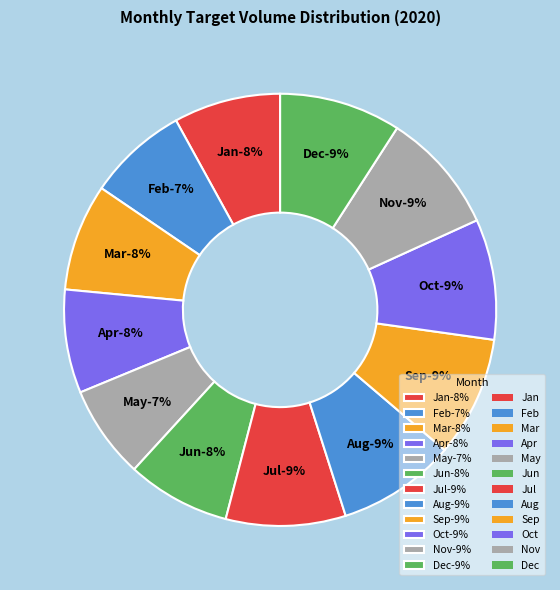

To the nearest percent, what percentage of the pie is Oct?

9%